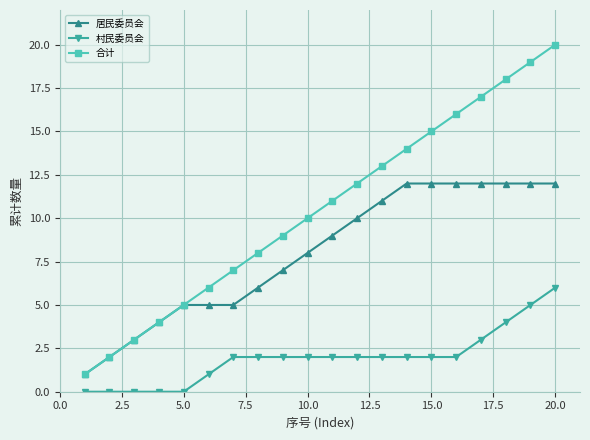

True or false: 合计 has more than 0 points higher than both neighbors.

False